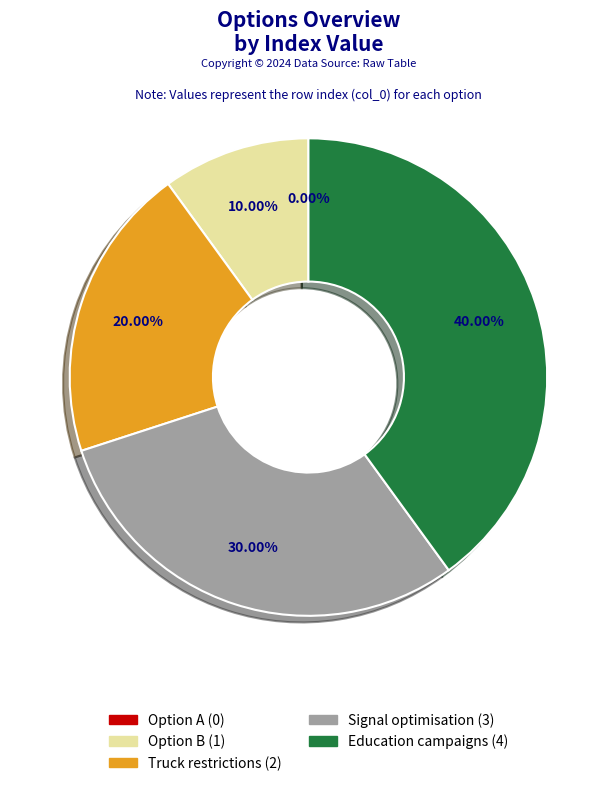

To the nearest percent, what is the combined percentage of Education campaigns and Truck restrictions?

60%